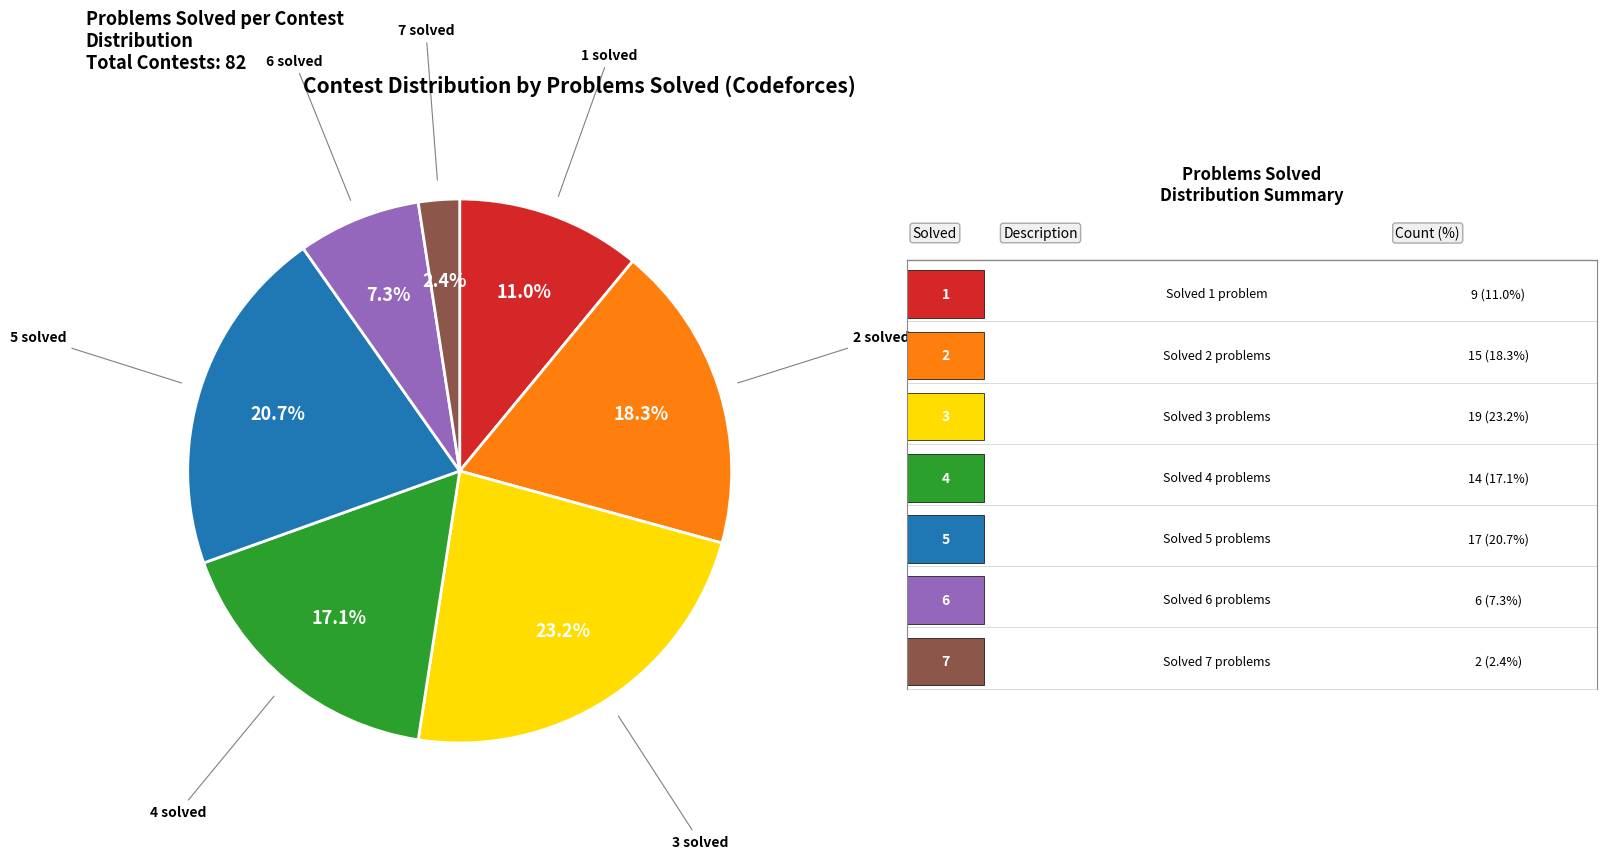

To the nearest percent, what is the average slice percentage?

14%